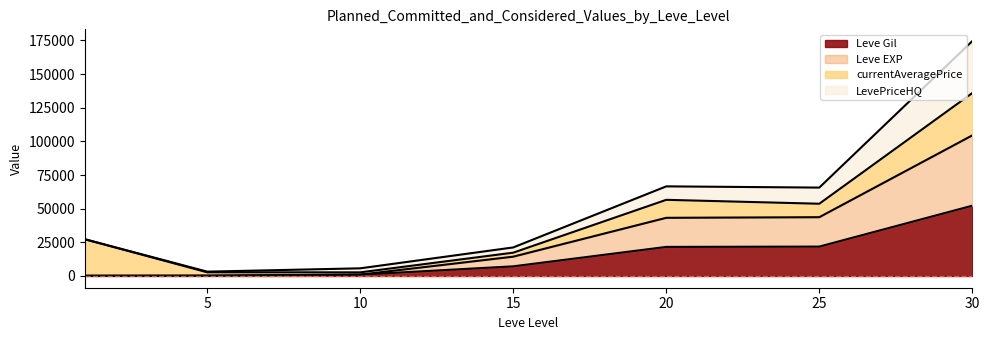

Does the chart have visible grid lines?

No